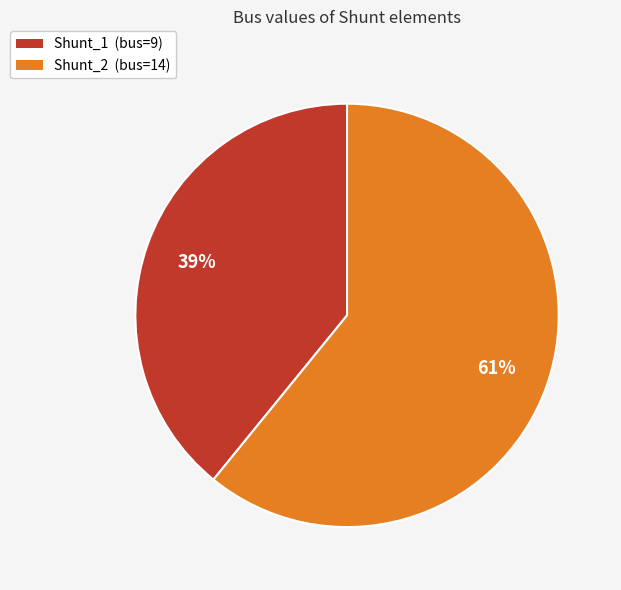

Which slice is the smallest?

Shunt_1